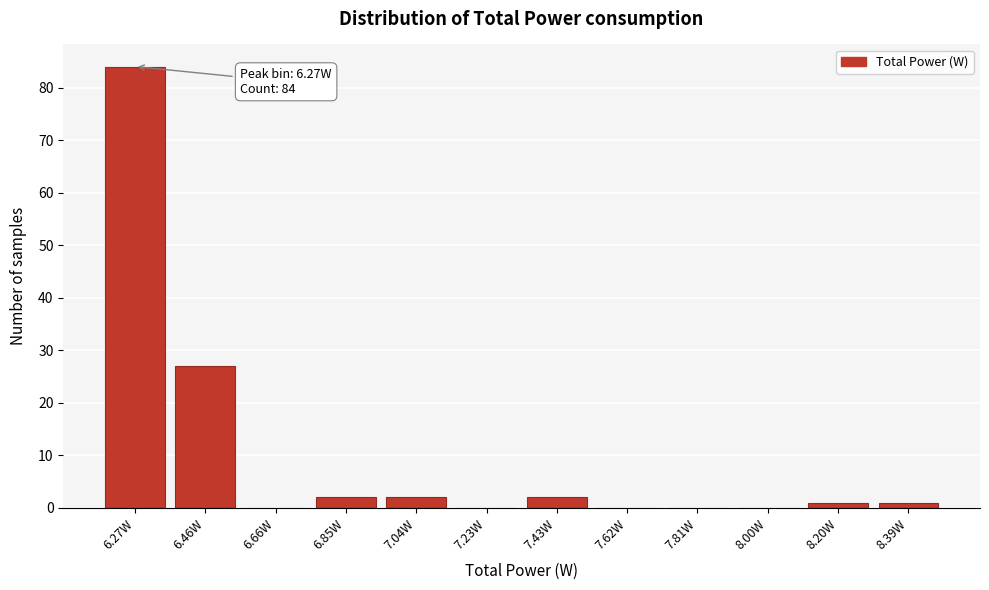

Reading right to left, extract all data points from this chart.

8.39W=1	8.20W=1	8.00W=0	7.81W=0	7.62W=0	7.43W=2	7.23W=0	7.04W=2	6.85W=2	6.66W=0	6.46W=27	6.27W=84